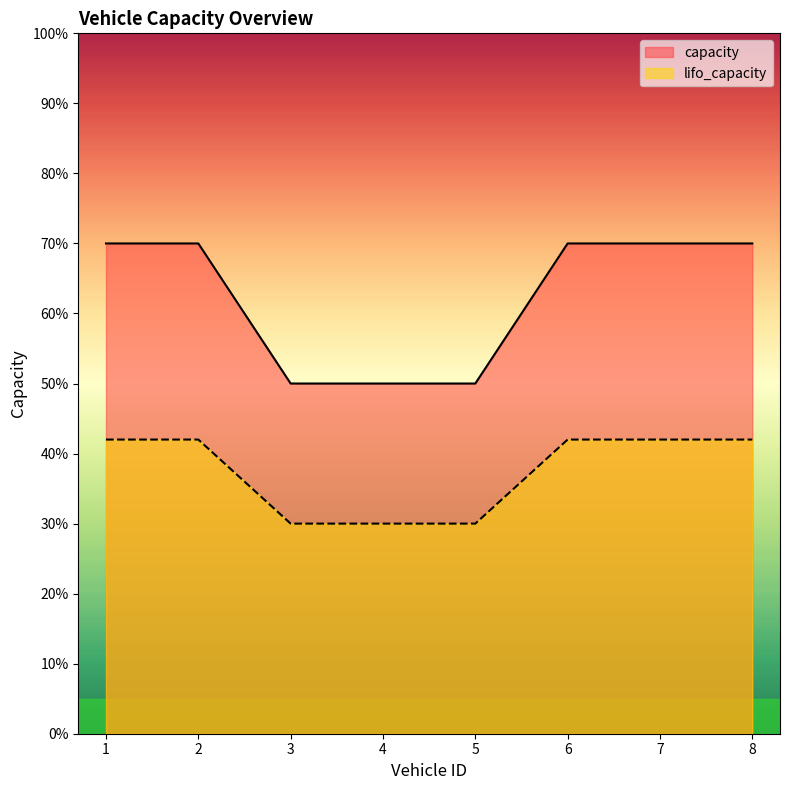

True or false: lifo_capacity has more than 1 points higher than both neighbors.

False